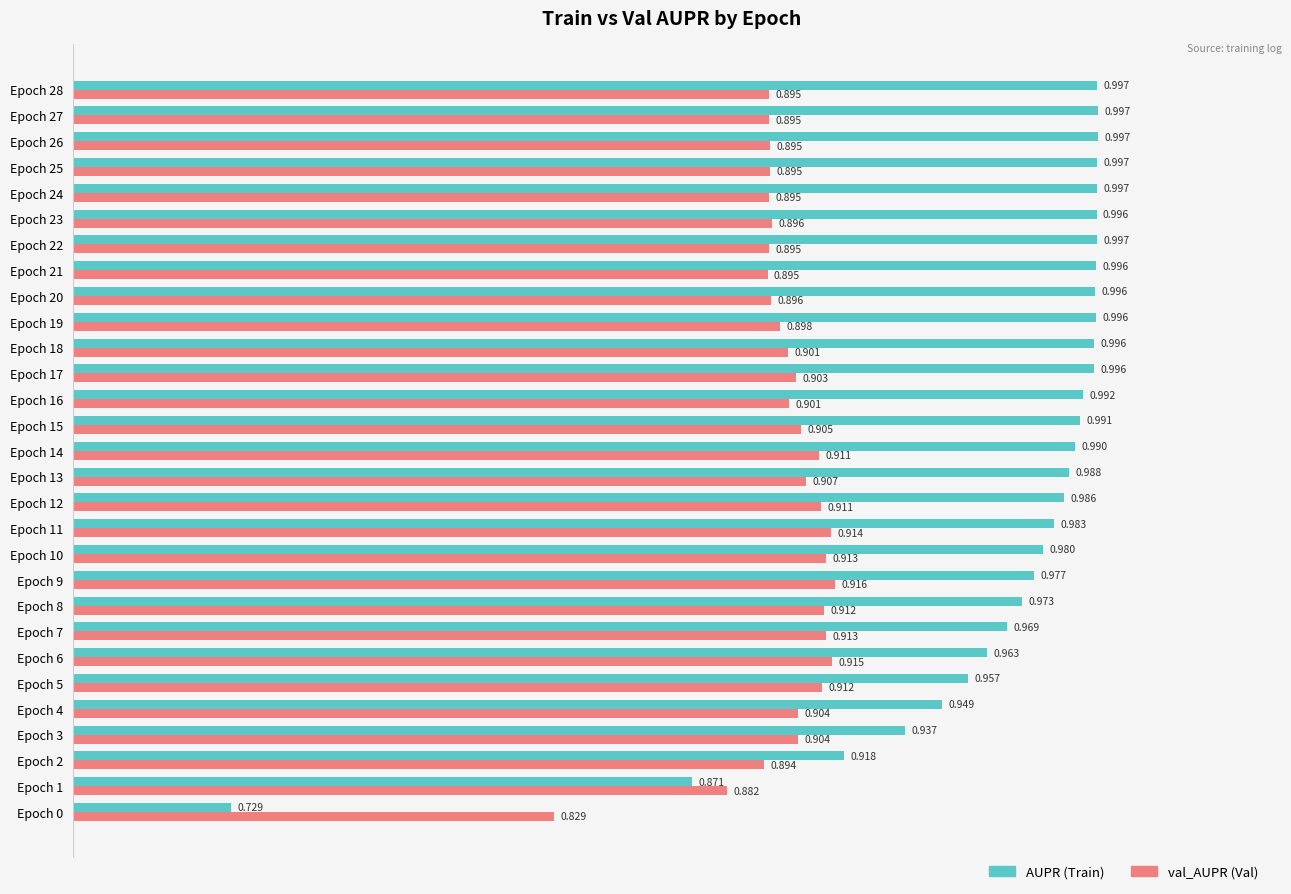

How many data points does each series have?

29